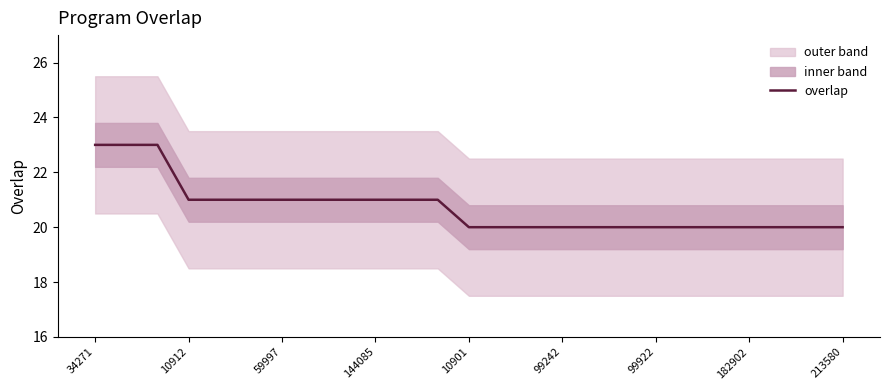

What is the smallest value displayed?

20